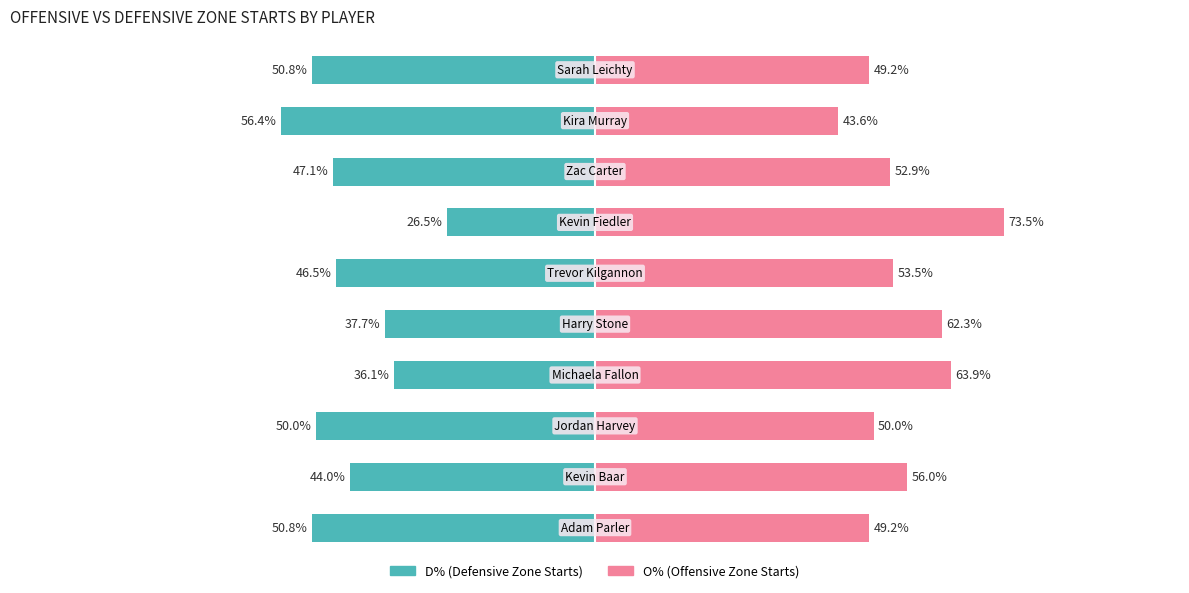

Reading left to right, extract all data points from this chart.

D%: 0=-50.8	1=-44.0	2=-50.0	3=-36.1	4=-37.7	5=-46.5	6=-26.5	7=-47.1	8=-56.4	9=-50.8
O%: 0=49.2	1=56.0	2=50.0	3=63.9	4=62.3	5=53.5	6=73.5	7=52.9	8=43.6	9=49.2